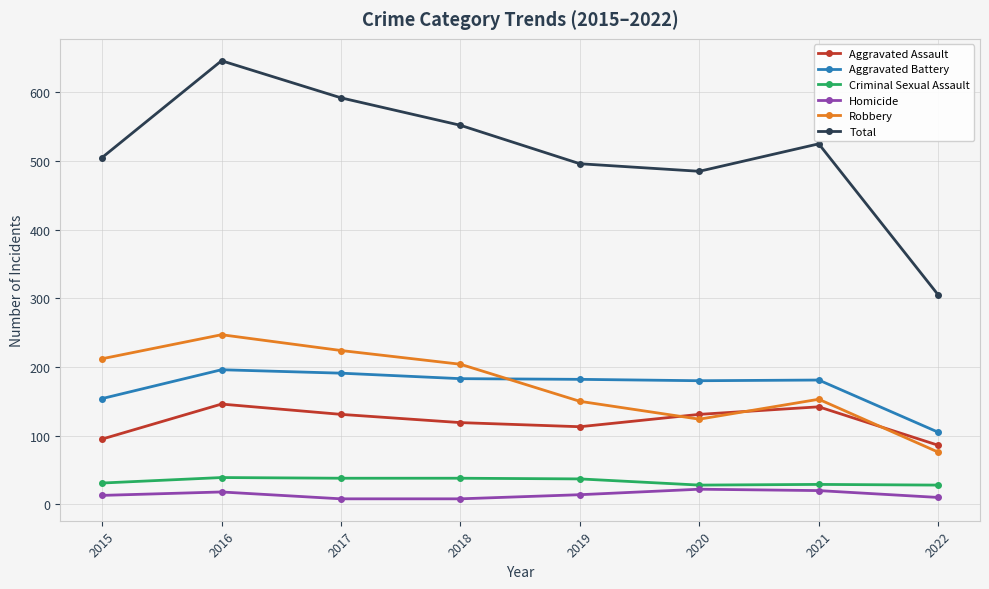

True or false: Criminal Sexual Assault and Total cross at least once.

False